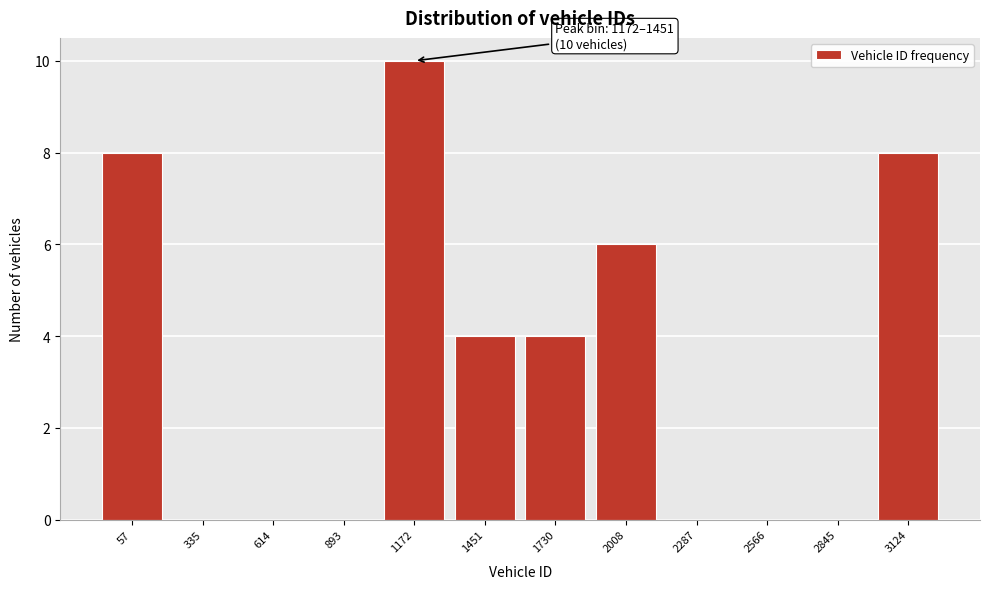

Reading right to left, list all the values displayed in this chart.

3124=8	2845=0	2566=0	2287=0	2008=6	1730=4	1451=4	1172=10	893=0	614=0	335=0	57=8